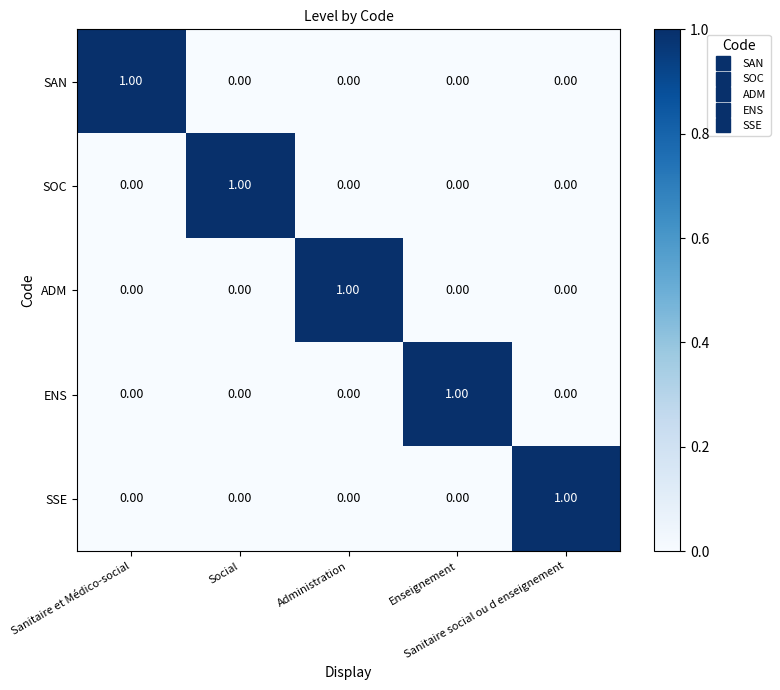

At how many categories does at least one series exceed 0?

5